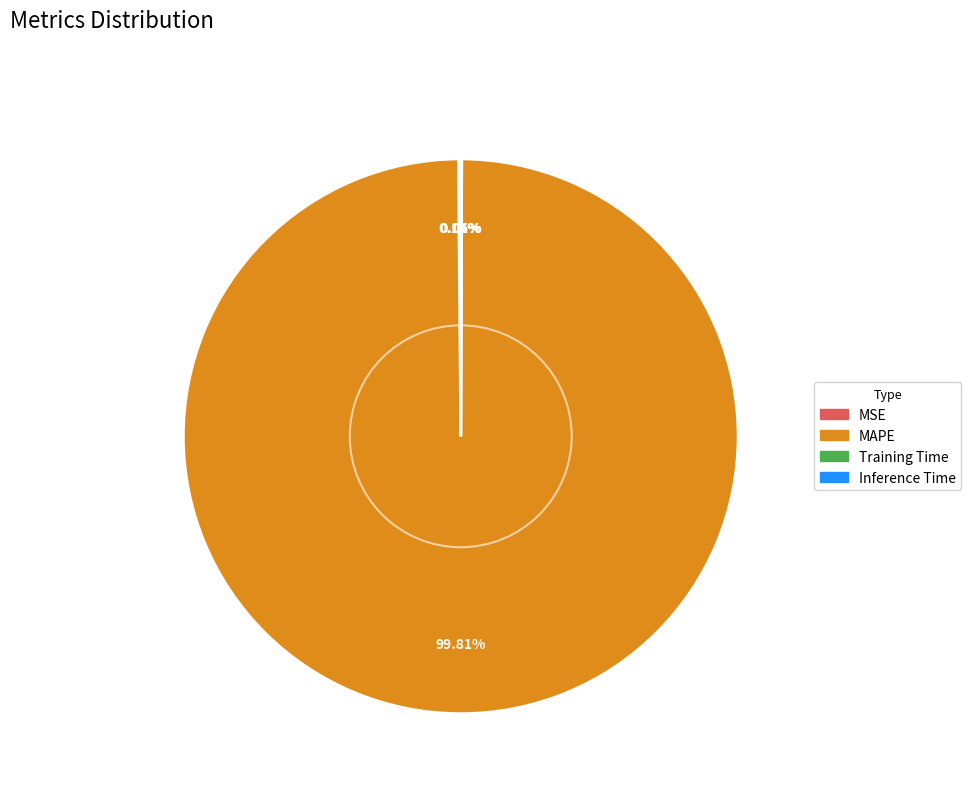

What is the largest slice in the pie chart?

MAPE